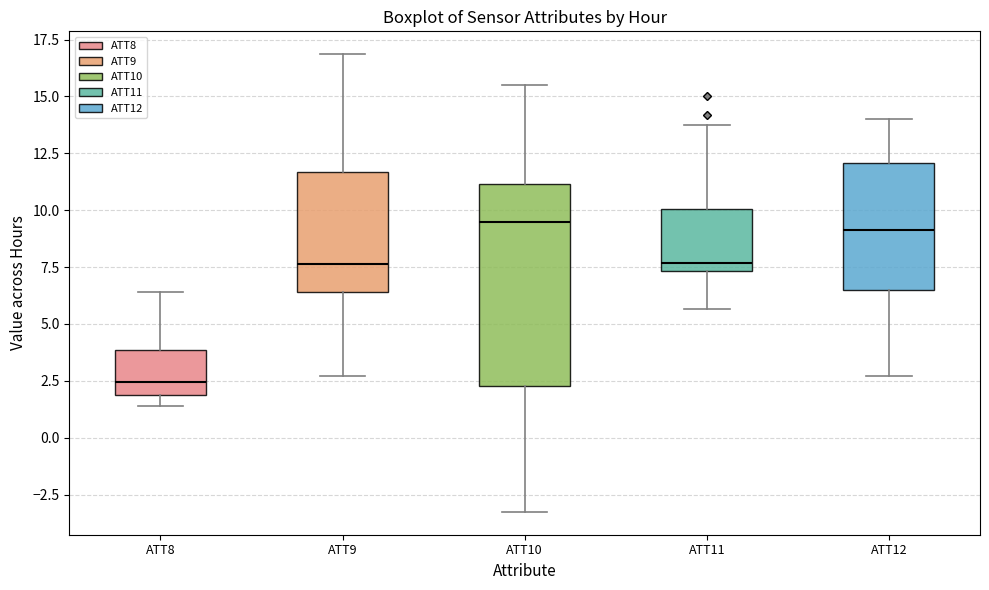

Which box is the tallest, from its lower edge to its upper edge?

ATT10